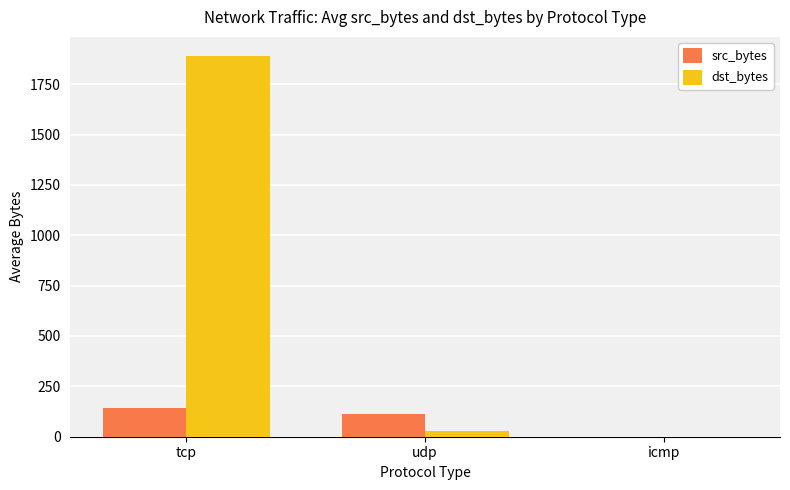

At which label is dst_bytes closest to 945?

udp